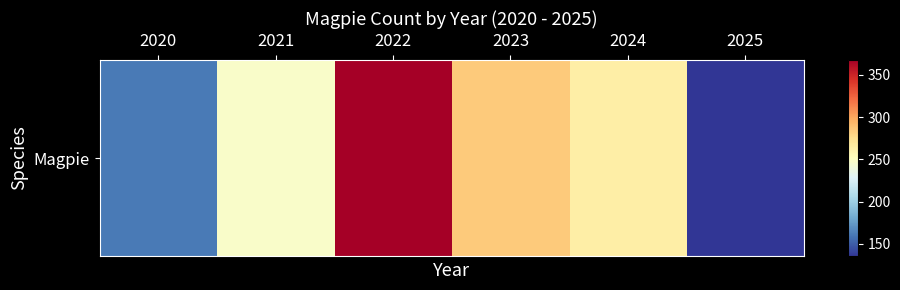

Reading left to right, what are all the values shown in this chart?

161	247	368	285	264	135